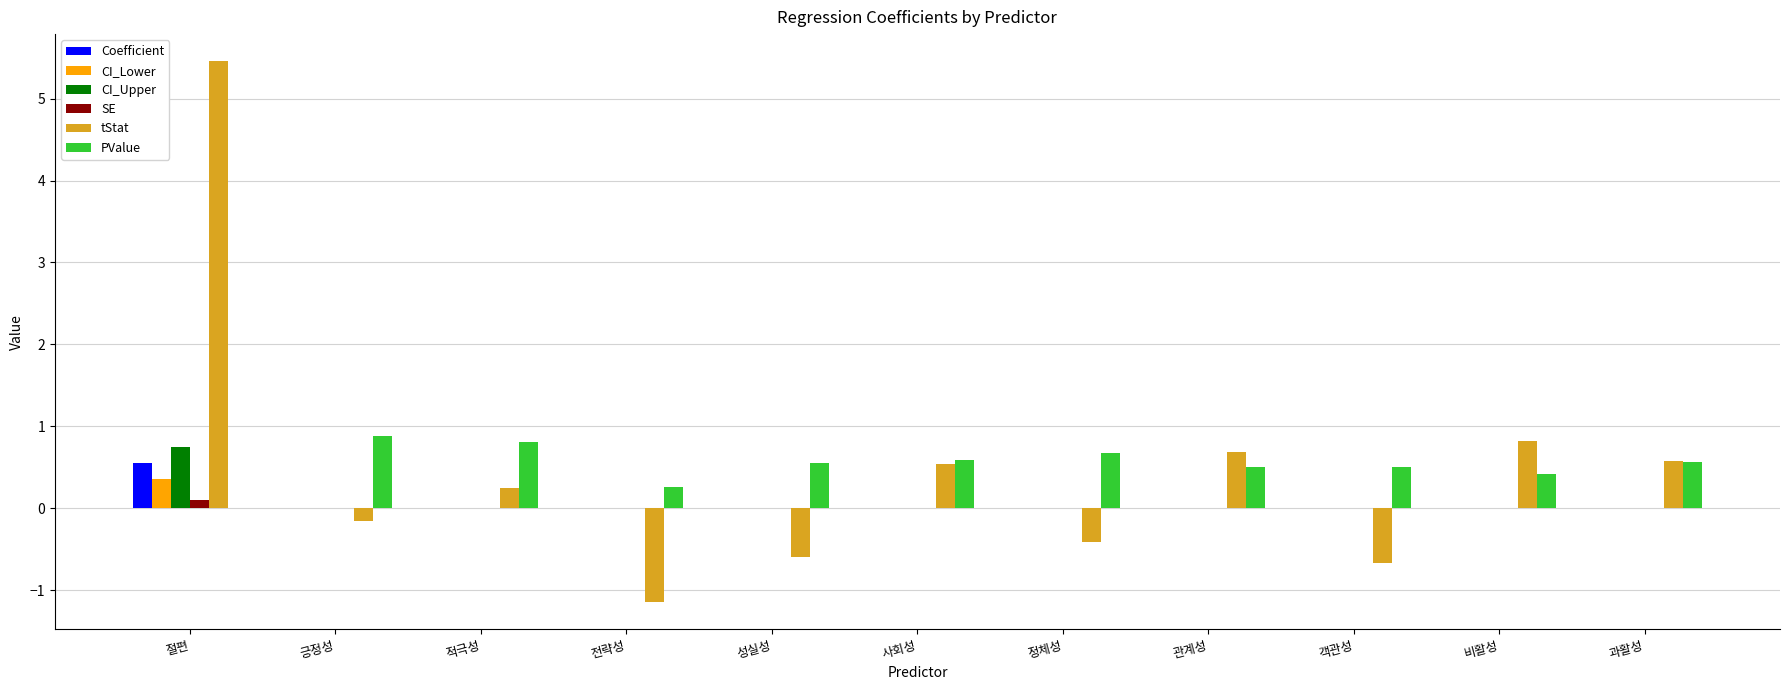

The PValue series shows 0.6 at 성실성. True or false?

True